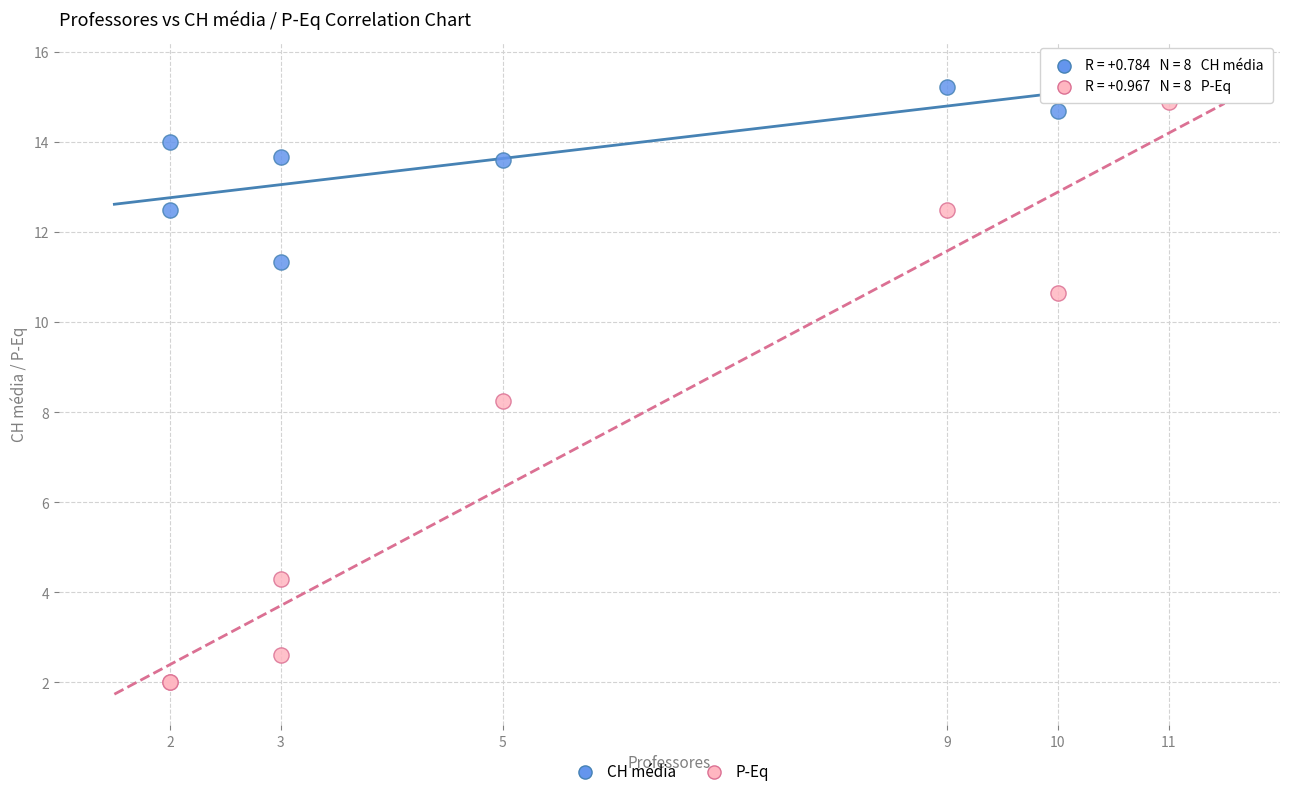

Which series reaches the maximum Y coordinate?

CH média